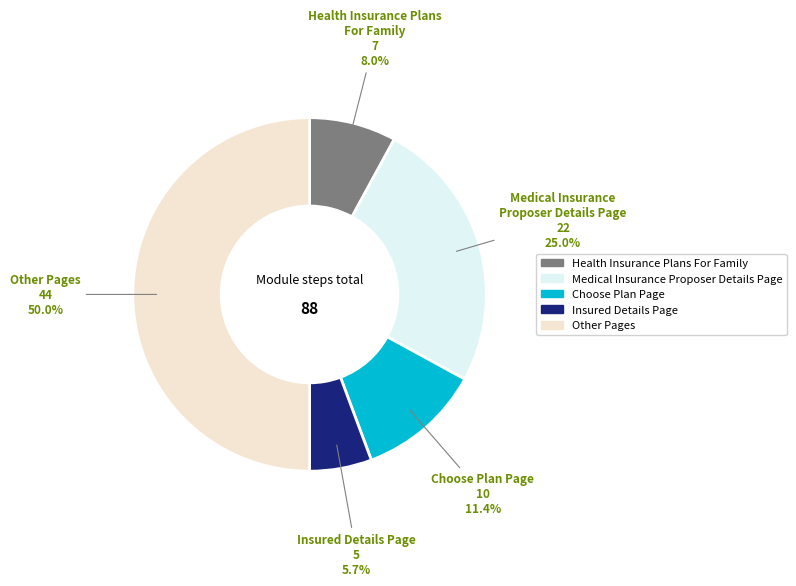

Count the number of slices in the pie.

5